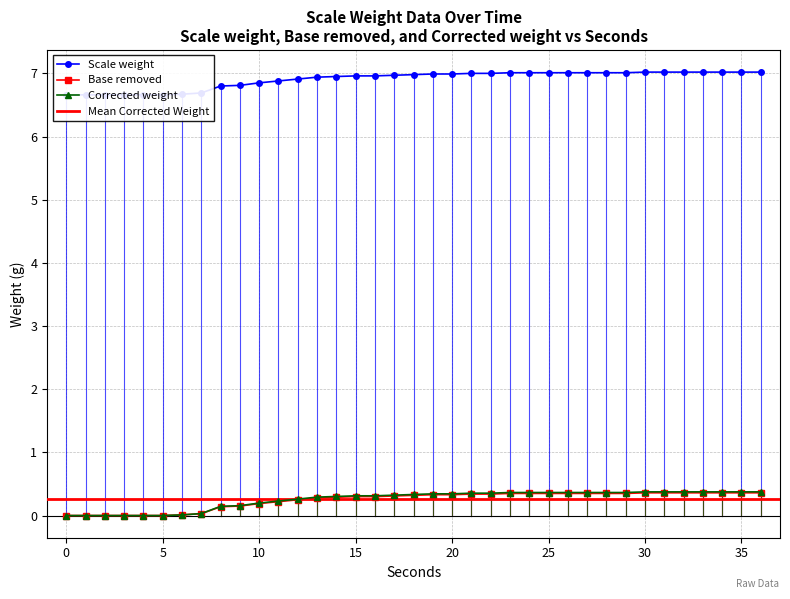

Between 15 and 31, which is larger?

31